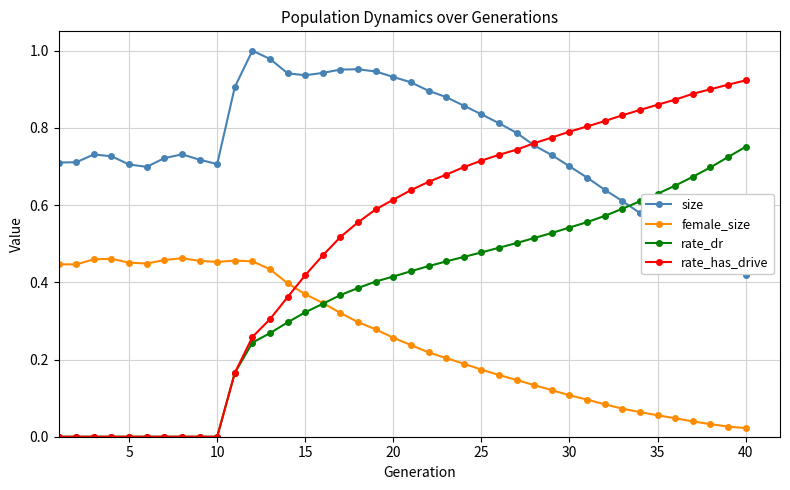

Which series has the largest total across all categories?

size